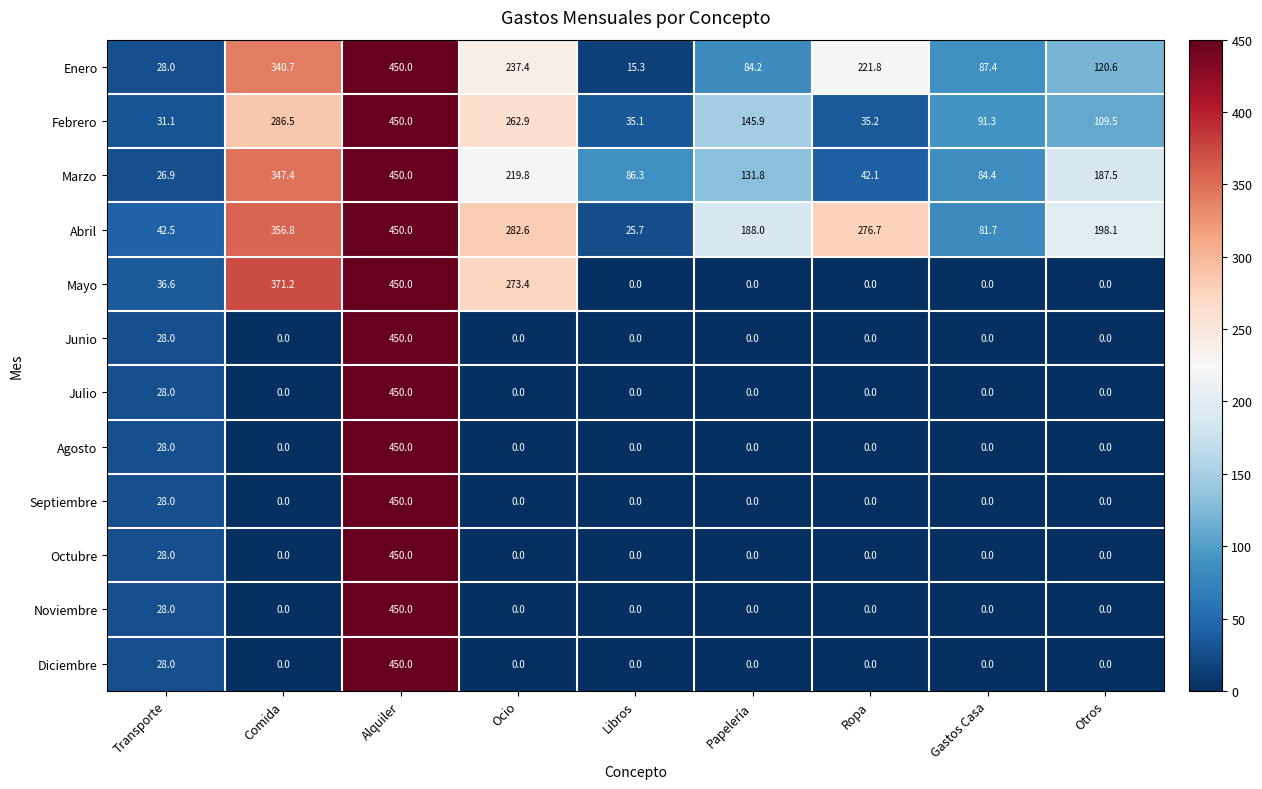

Which category has the highest value across all series?

Alquiler